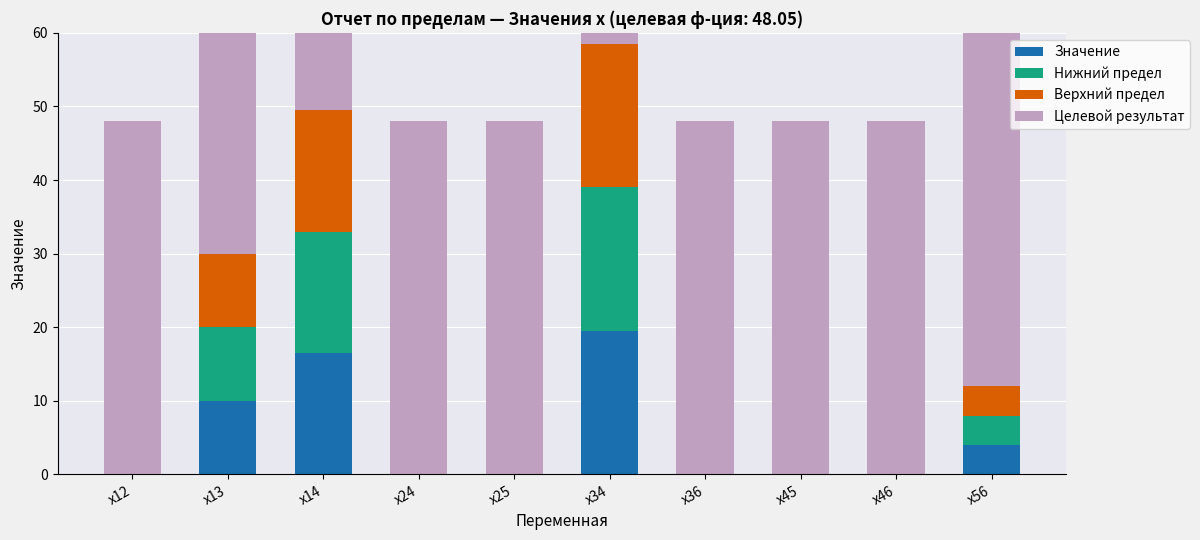

List the labels in order of Нижний предел value, smallest first.

x12, x24, x25, x36, x45, x46, x56, x13, x14, x34